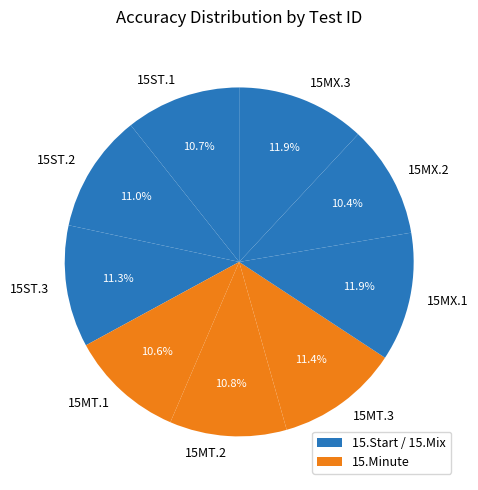

Count the number of slices in the pie.

9